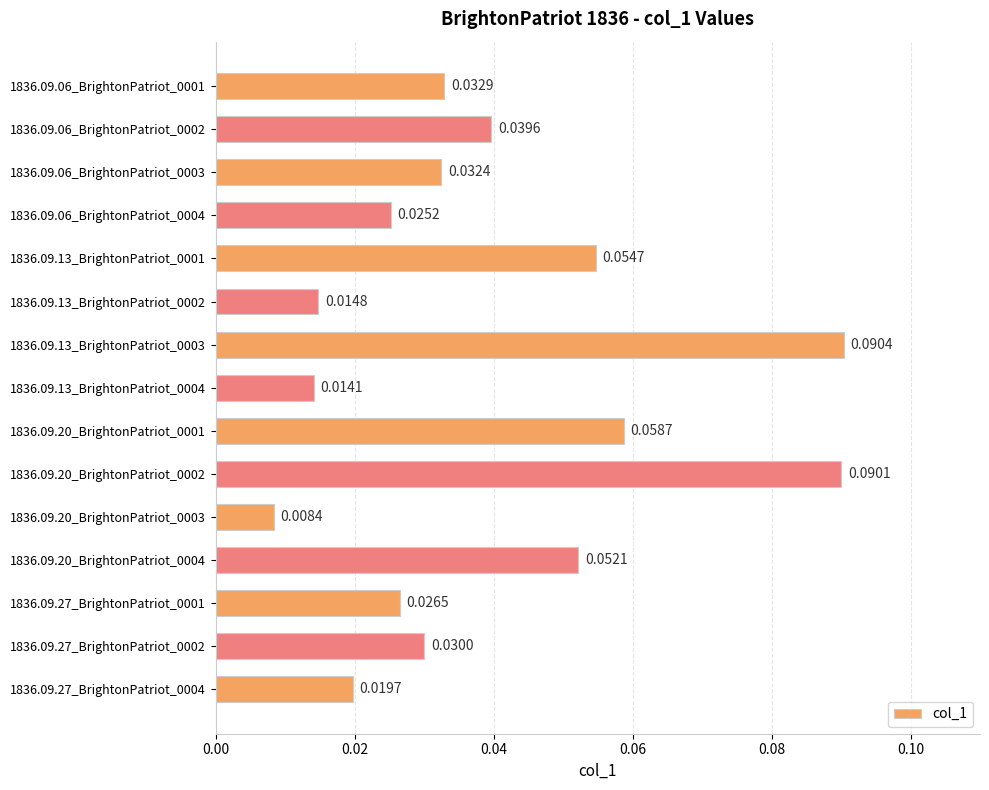

What is the sum of all values?

0.6